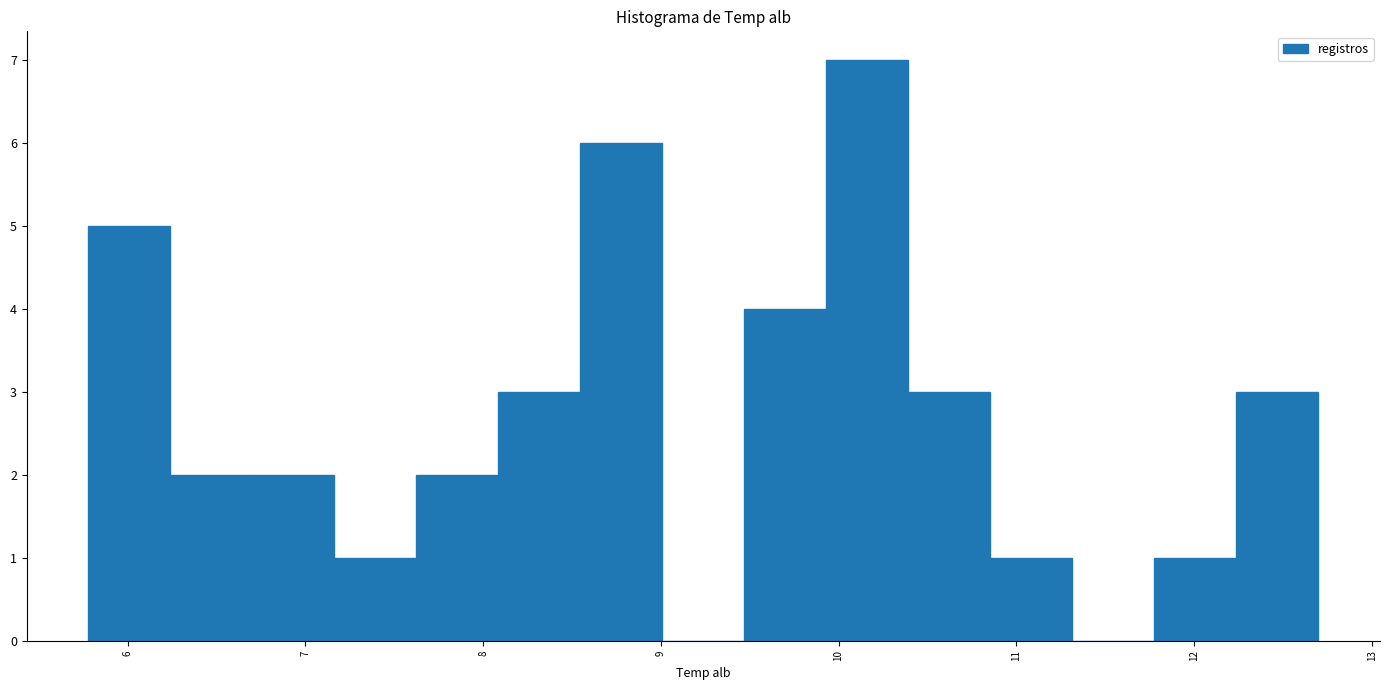

Reading left to right, list every bar in this chart as the range it spans on the x-axis followed by its height. Neither the bar edges nor the heights are printed on the chart, so give them approximately, as read against the axes.

5.8 to 6.2: 5
6.2 to 6.7: 2
6.7 to 7.2: 2
7.2 to 7.6: 1
7.6 to 8.1: 2
8.1 to 8.5: 3
8.5 to 9.0: 6
9.0 to 9.5: 0
9.5 to 9.9: 4
9.9 to 10.4: 7
10.4 to 10.9: 3
10.9 to 11.3: 1
11.3 to 11.8: 0
11.8 to 12.2: 1
12.2 to 12.7: 3